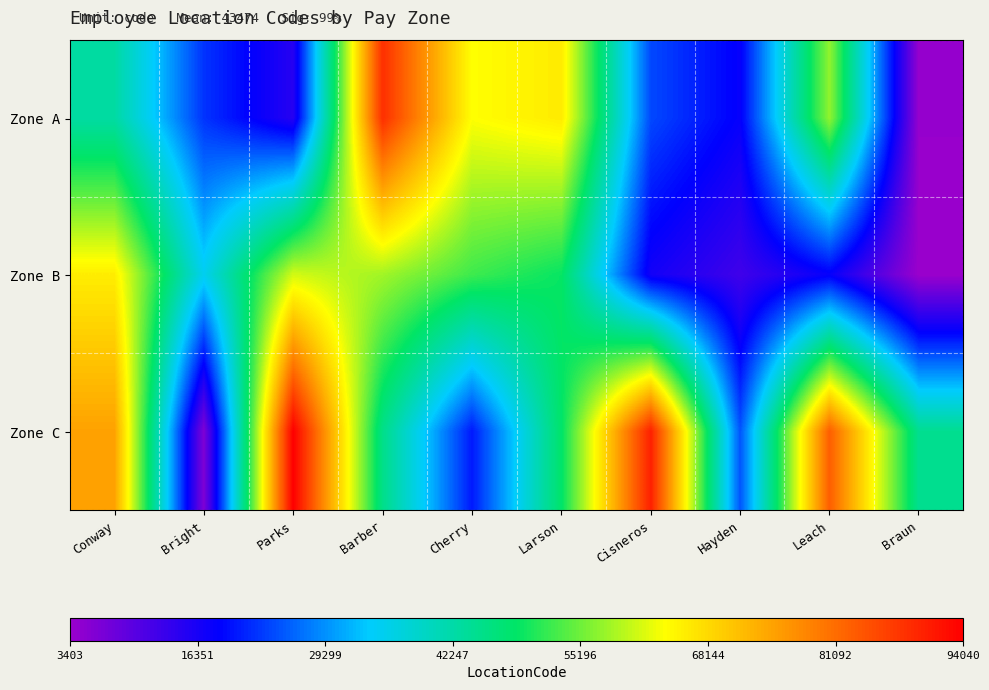

Reading right to left, transcribe all the data shown in this chart.

Zone A: Braun=3807	Leach=57340	Hayden=18079	Cisneros=23971	Larson=66066	Cherry=63776	Barber=88306	Parks=14864	Bright=22374	Conway=42754
Zone B: Braun=3403	Leach=18000	Hayden=12351	Cisneros=16715	Larson=49024	Cherry=52336	Barber=58194	Parks=61176	Bright=35065	Conway=65806
Zone C: Braun=44500	Leach=82704	Hayden=24805	Cisneros=90024	Larson=48347	Cherry=20389	Barber=45331	Parks=94040	Bright=5985	Conway=74701